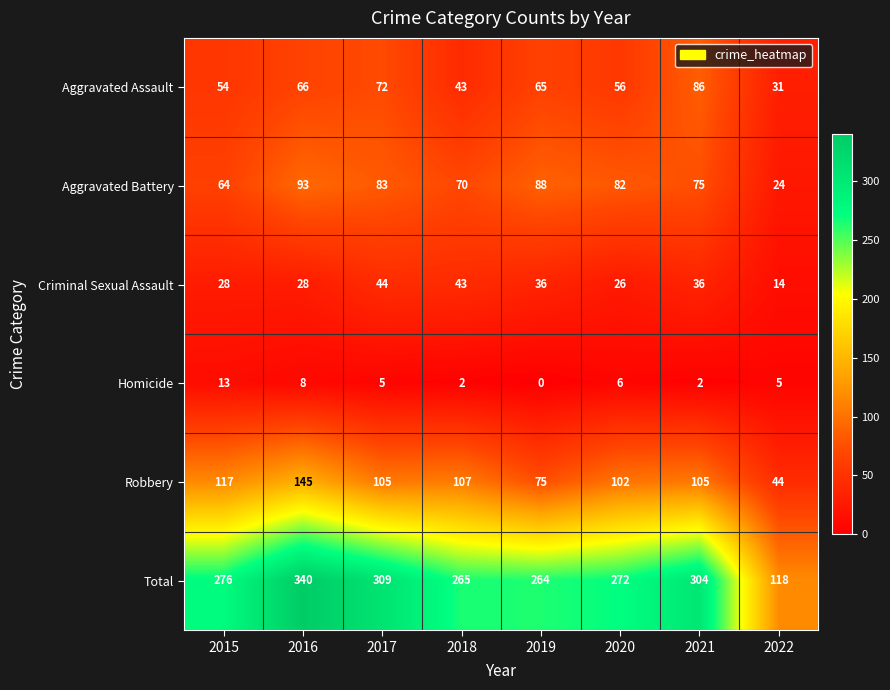

What is the spread (max minus min) of values at 2017?

304